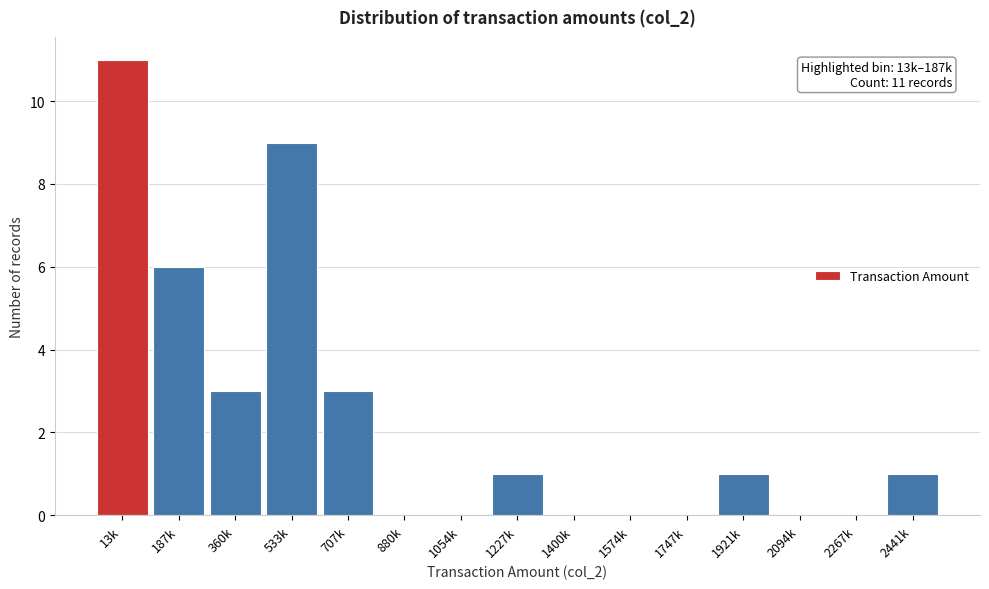

Reading left to right, extract all data points from this chart.

13k=11	187k=6	360k=3	533k=9	707k=3	880k=0	1054k=0	1227k=1	1400k=0	1574k=0	1747k=0	1921k=1	2094k=0	2267k=0	2441k=1